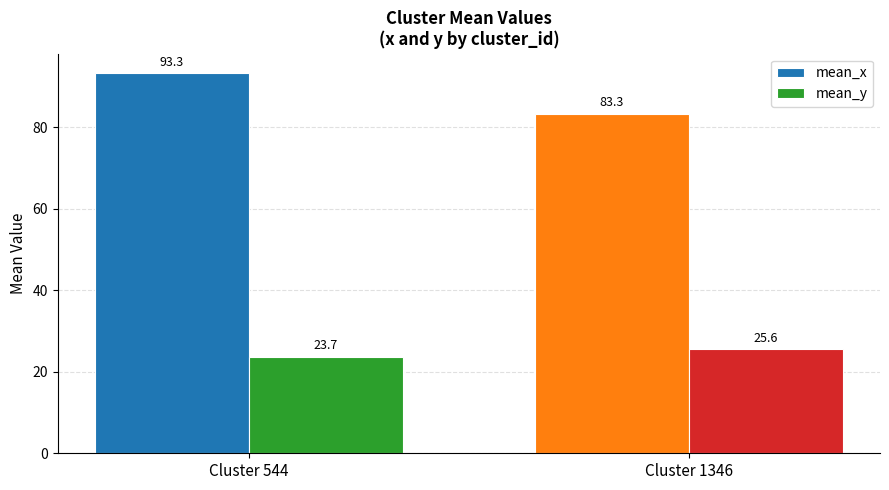

What is the total value across all series at Cluster 1346?

108.9